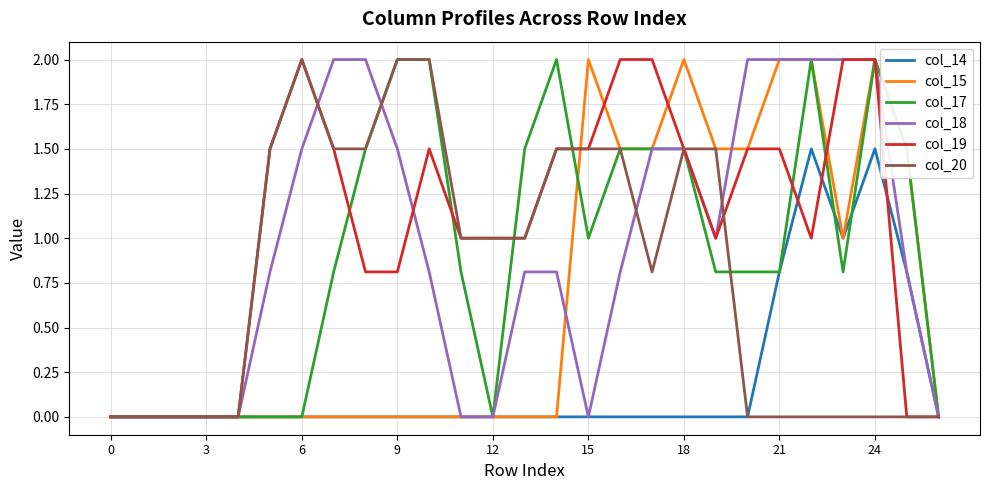

What is the maximum value shown in the chart?

2.0